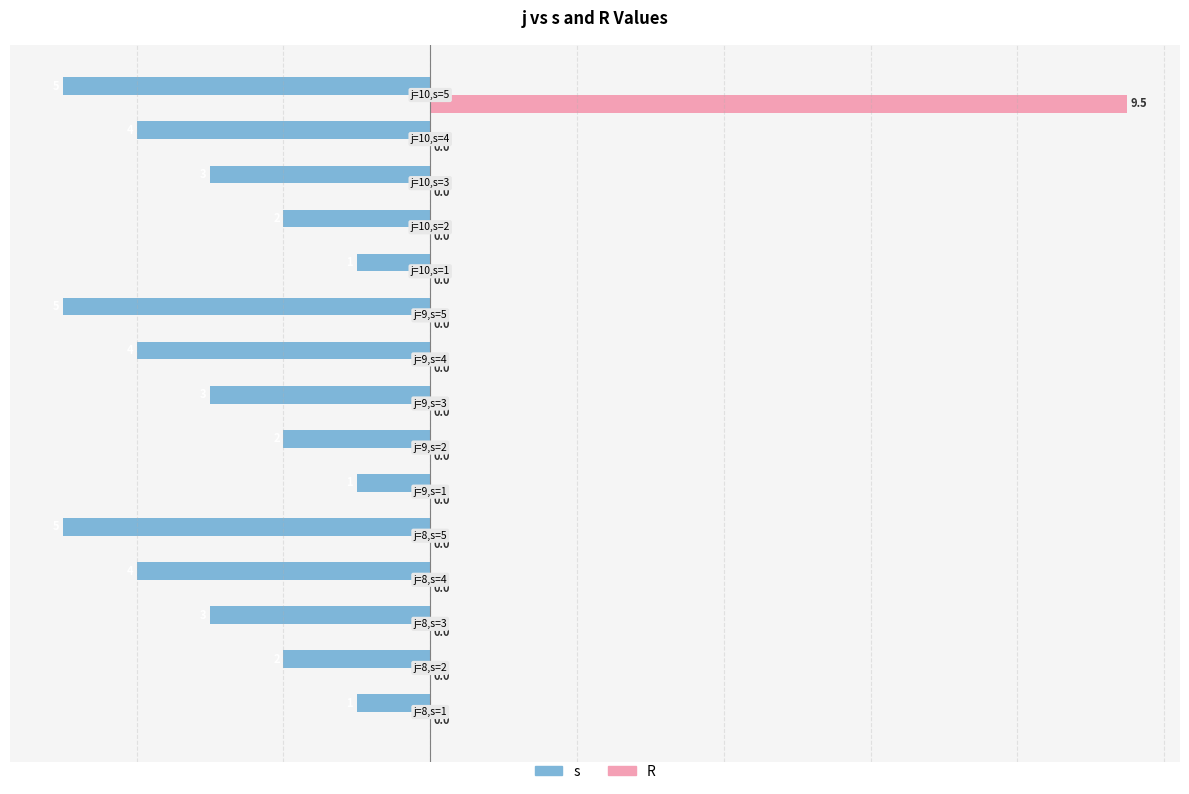

How many positive values does the R series have?

1